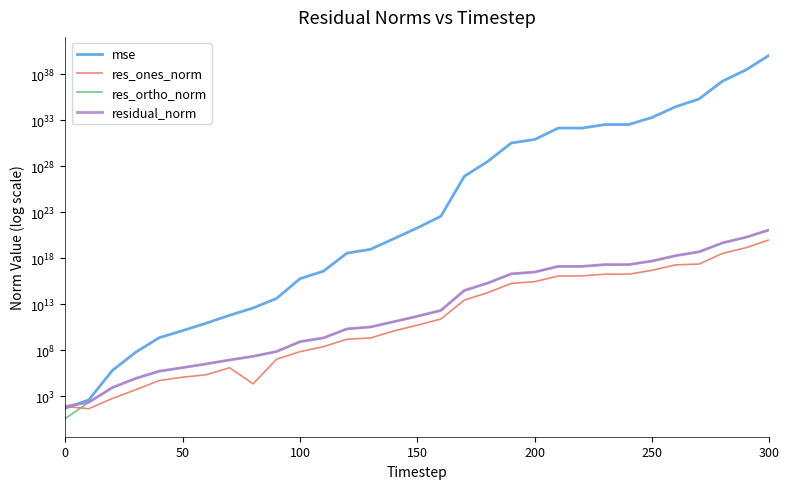

What is the difference between the maximum and minimum values in the res_ones_norm series?

102039713182634835968.0